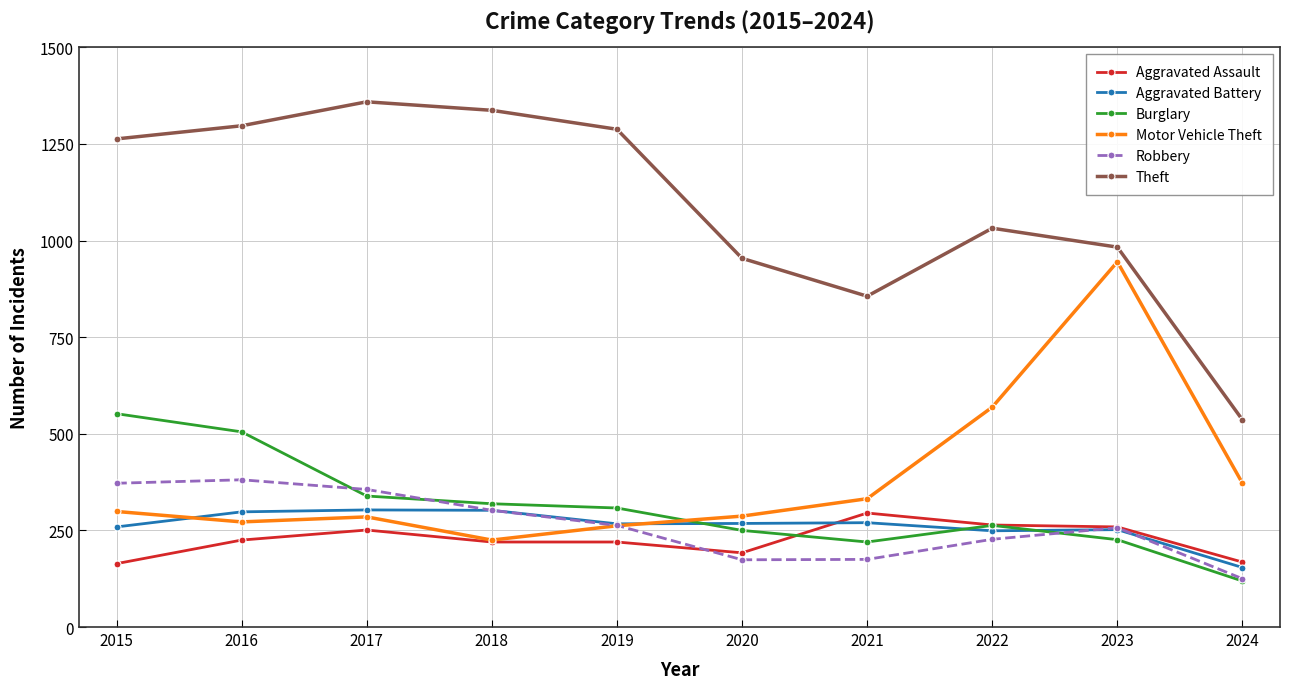

Where do Burglary and Motor Vehicle Theft first cross each other?

2019 and 2020